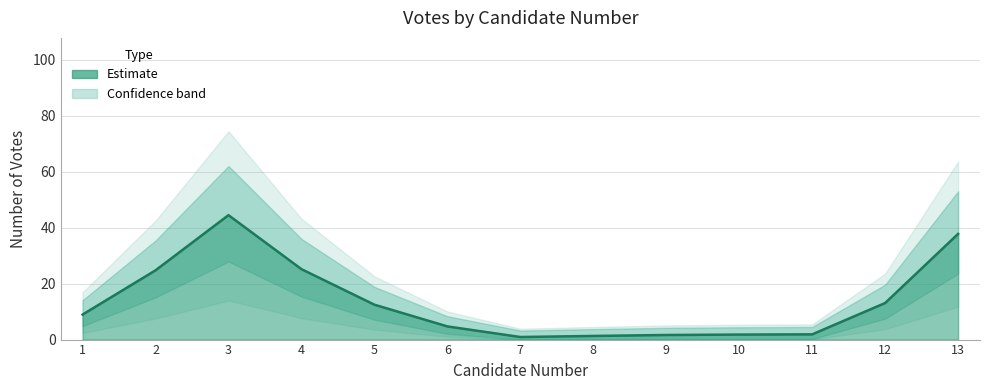

How many distinct data groups are displayed?

1